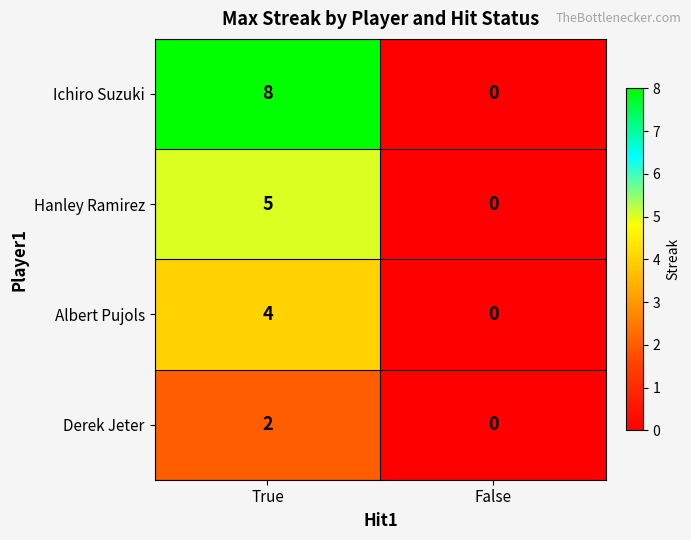

What is the difference between the maximum and minimum values in the Hanley Ramirez series?

5